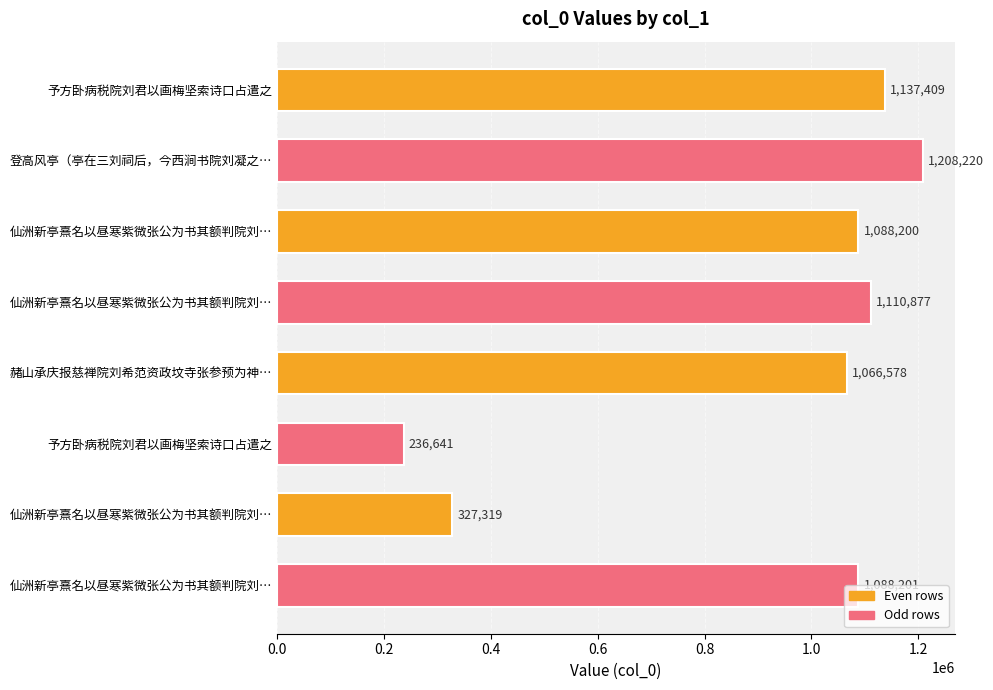

How many distinct data groups are displayed?

1